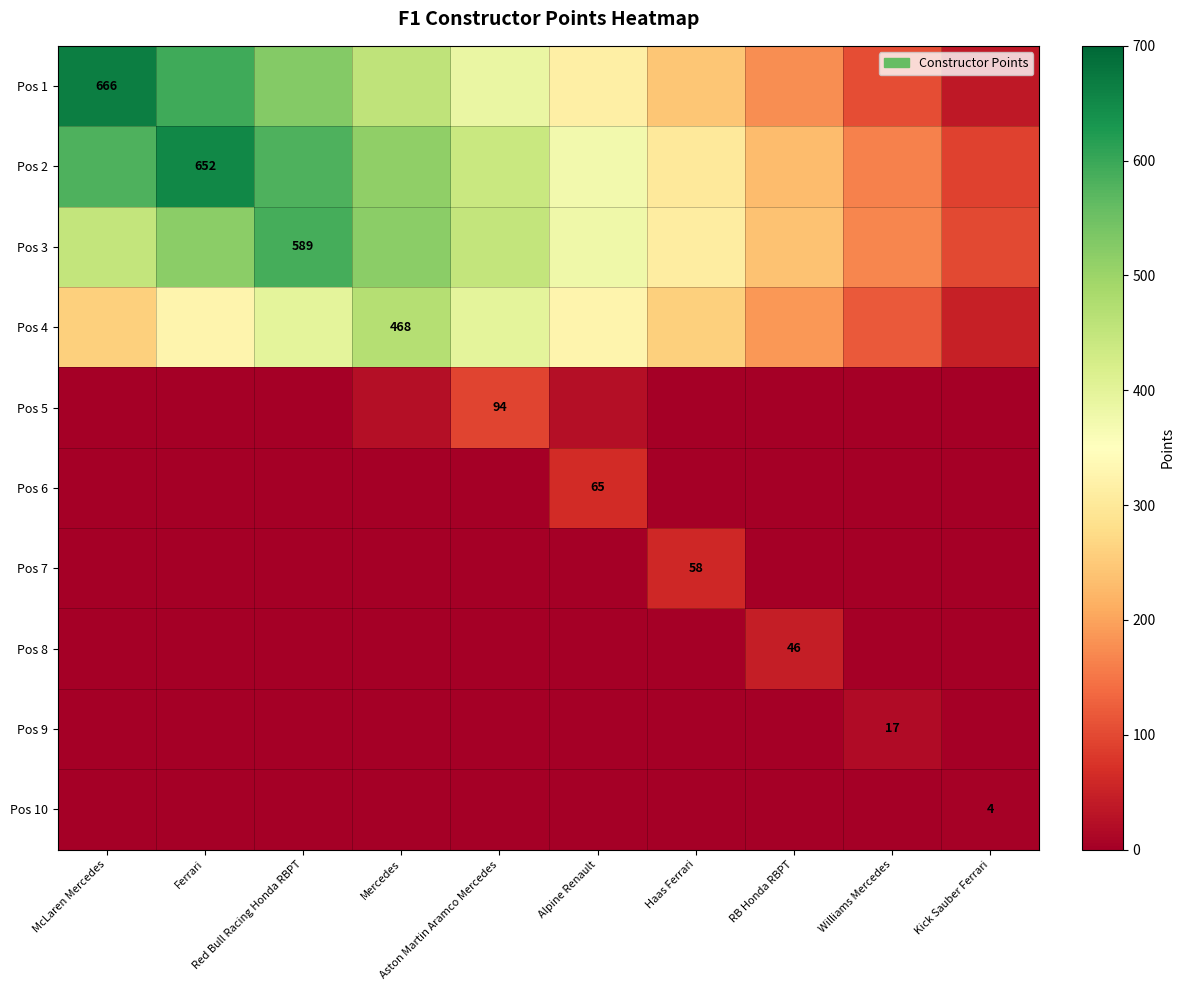

Which series has the widest spread of values?

Pos 1